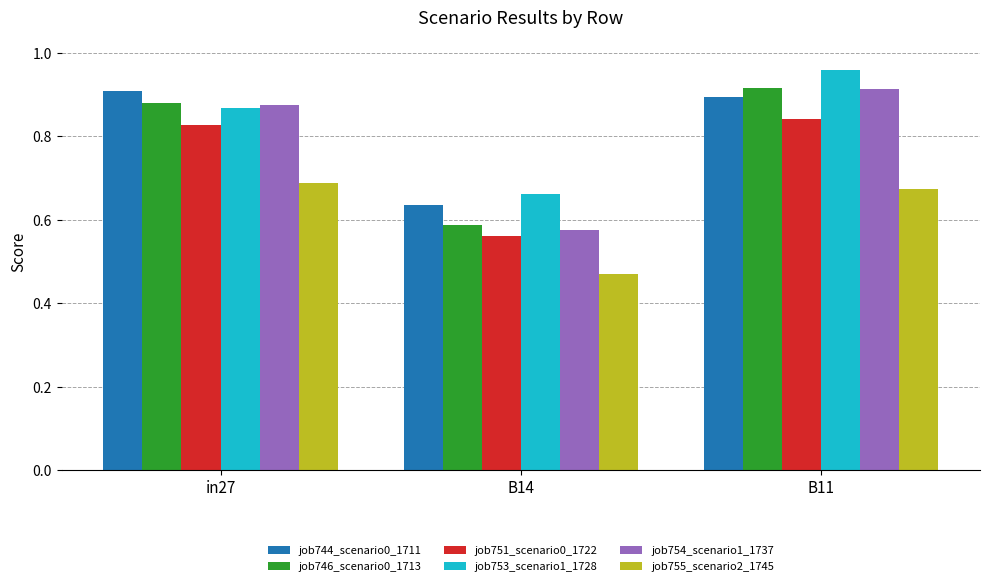

How many bars are there in each group?

6